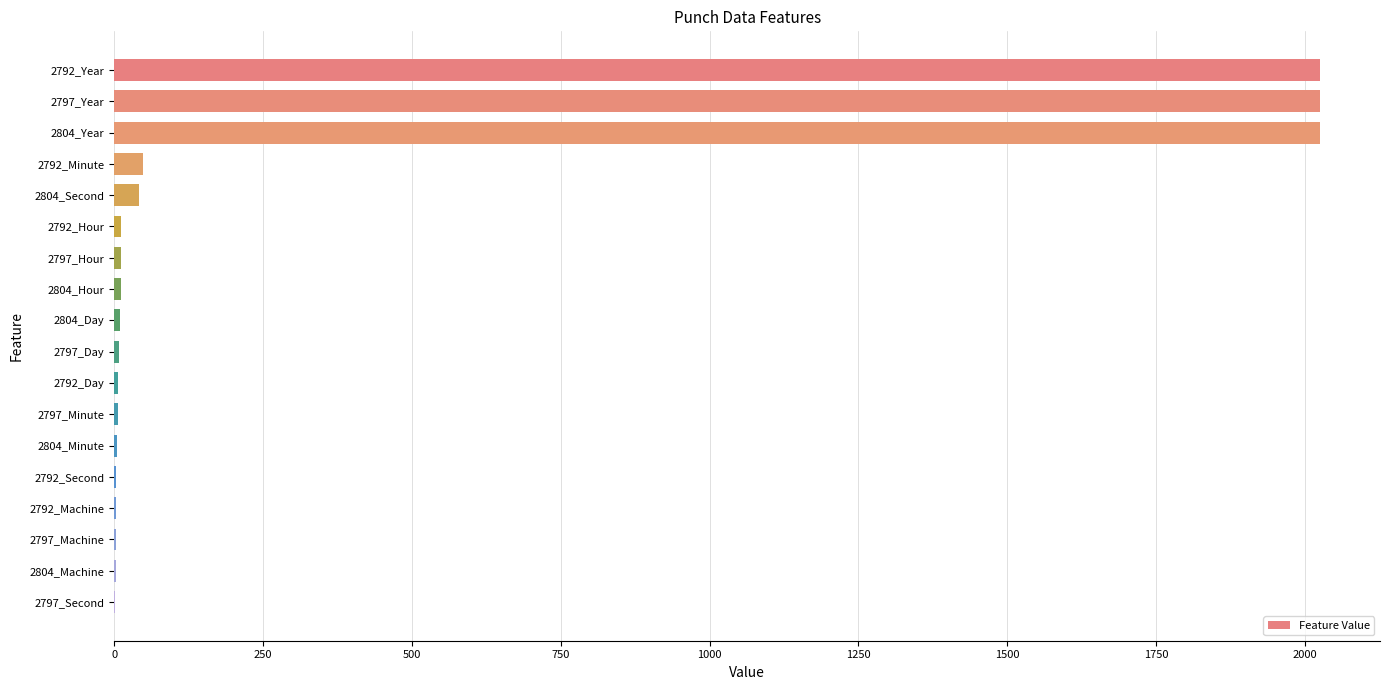

How many series are shown in this chart?

1